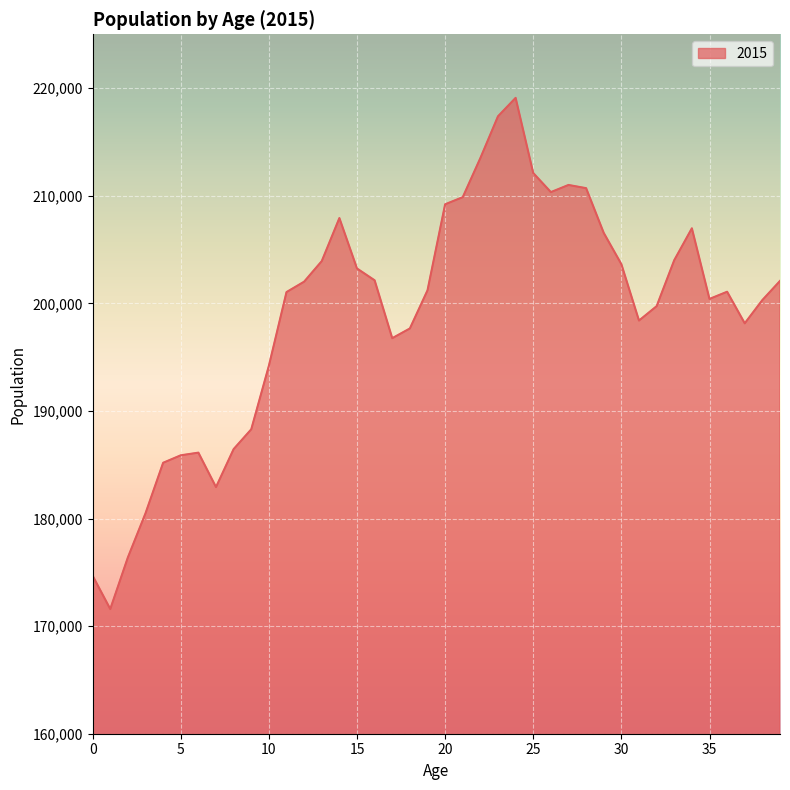

What is the minimum value shown in the chart?

171587